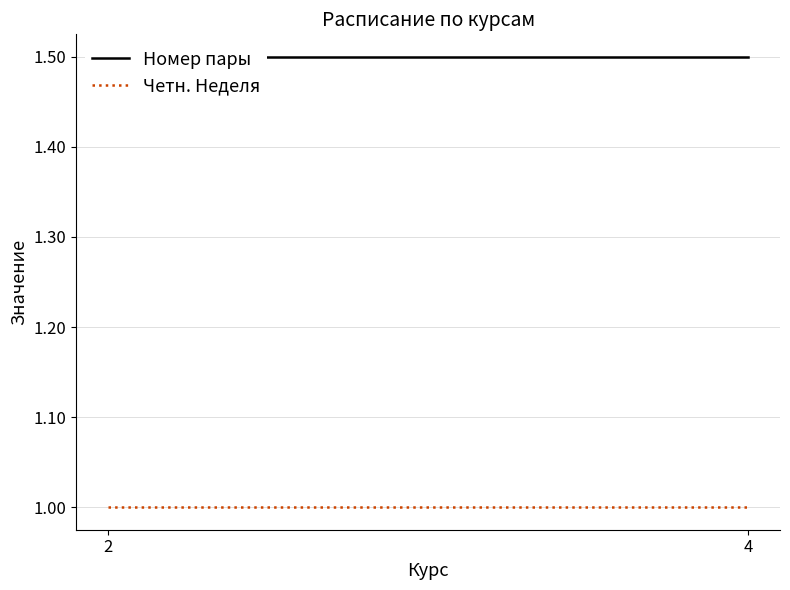

What is the sum of the Номер пары values at 4 and 2?

3.0